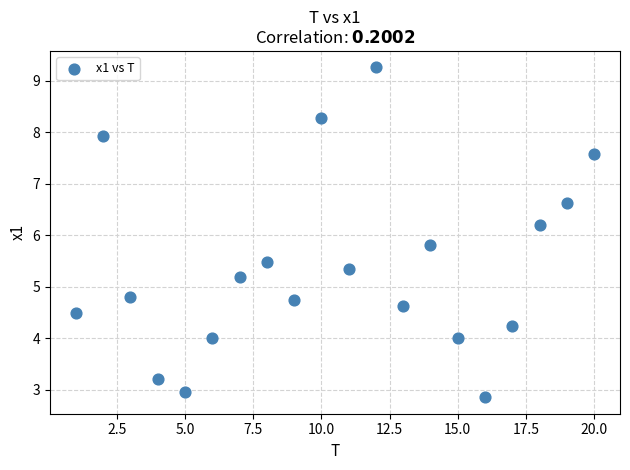

What is the range of X values (max minus min)?

19.0